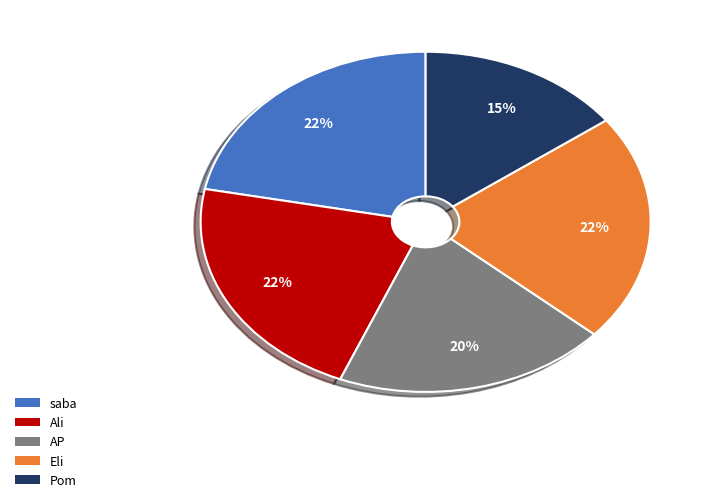

Is it true that AP is 7% of the pie?

False